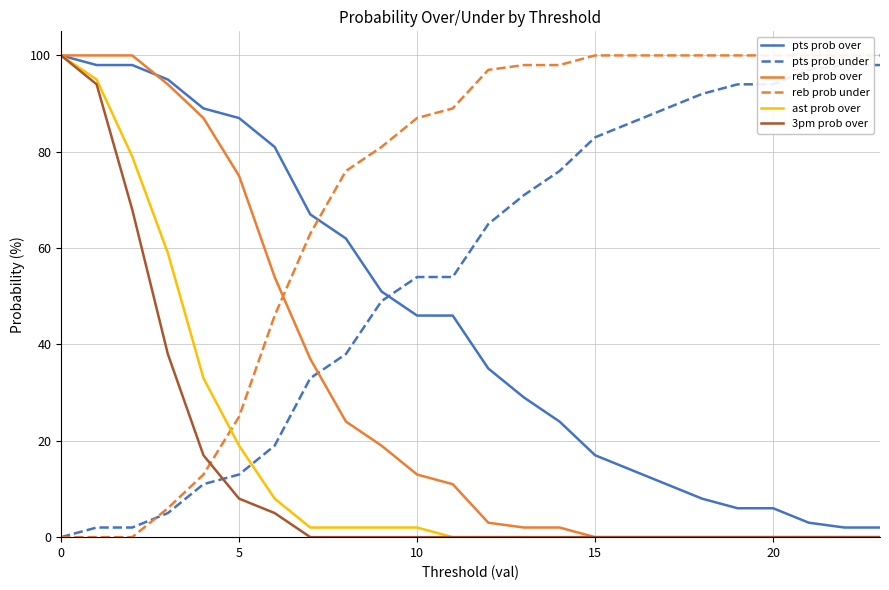

What is the difference between the second highest and minimum values in the 3pm prob over series?

94